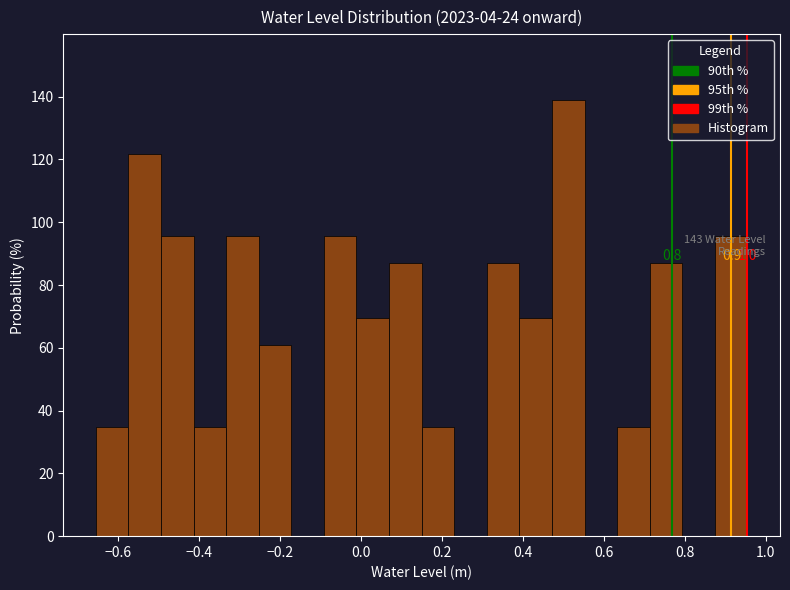

Over which range of the x-axis is the bar tallest?

0.48 to 0.56